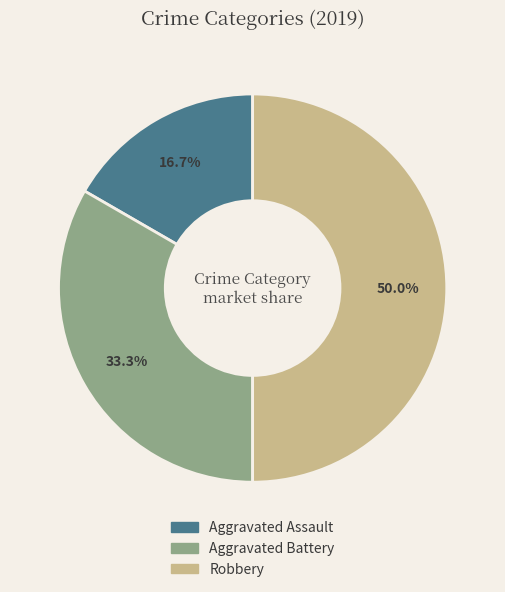

To the nearest percent, what is the combined percentage of Aggravated Assault and Aggravated Battery?

50%